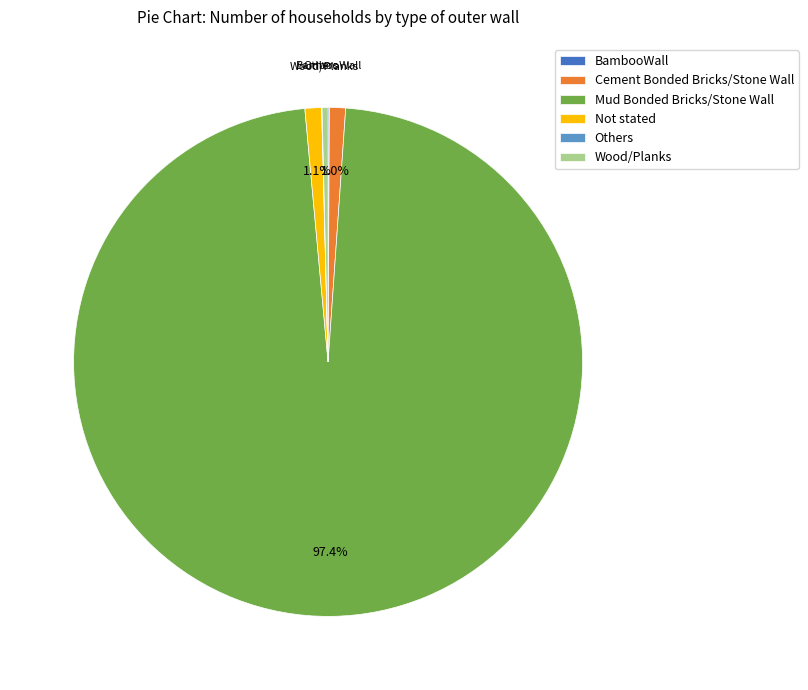

Which category has the biggest portion of the pie?

Mud Bonded Bricks/Stone Wall